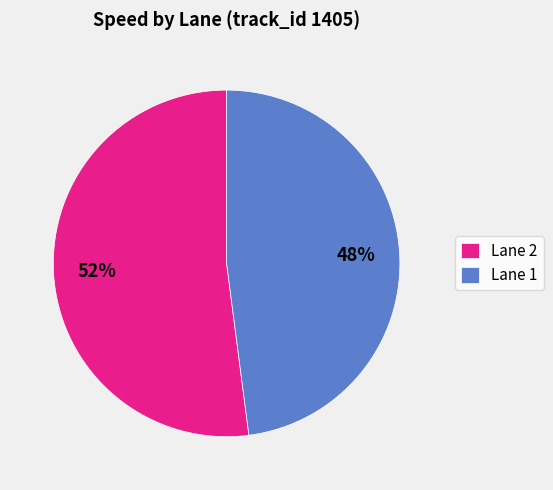

The Lane 1 slice represents 48% of the pie. True or false?

True